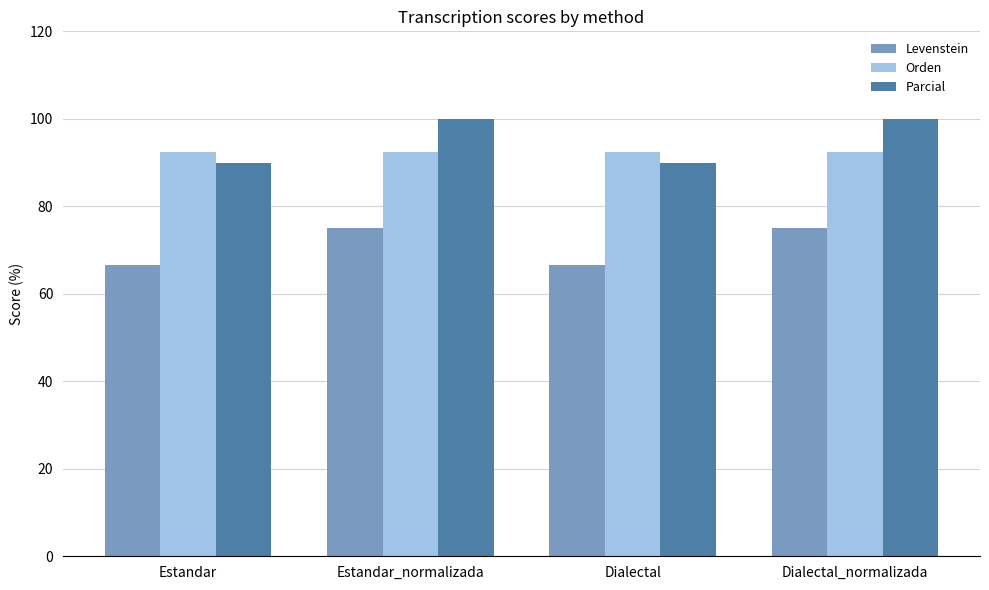

What is the sum of the Levenstein values at Estandar and Estandar_normalizada?

141.7